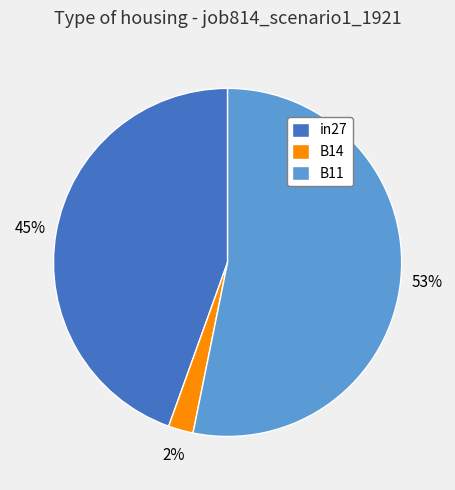

To the nearest percent, what percentage of the pie is in27?

45%